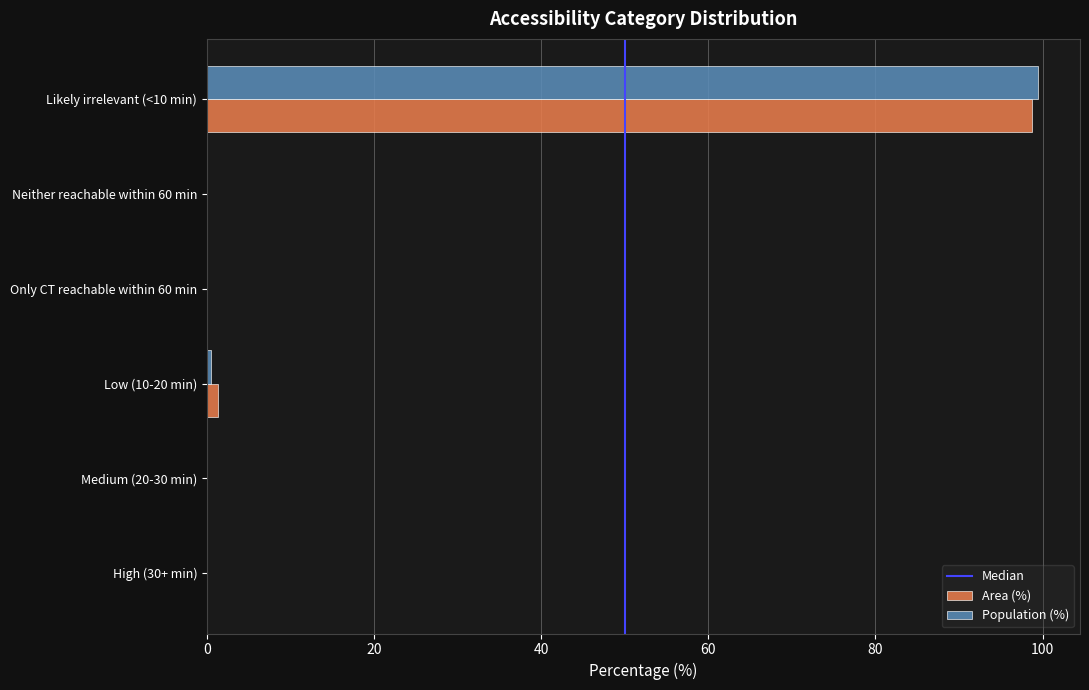

Is the value of Area (%) at Likely irrelevant (<10 min) greater than the value of Population (%) at Only CT reachable within 60 min?

Yes